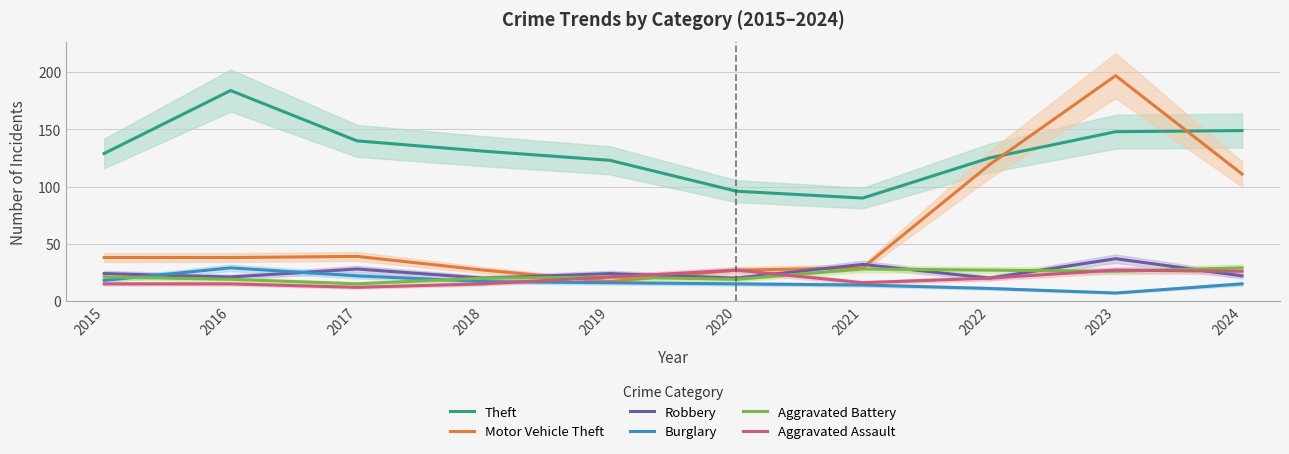

Is this an area chart (filled region under the line)?

No